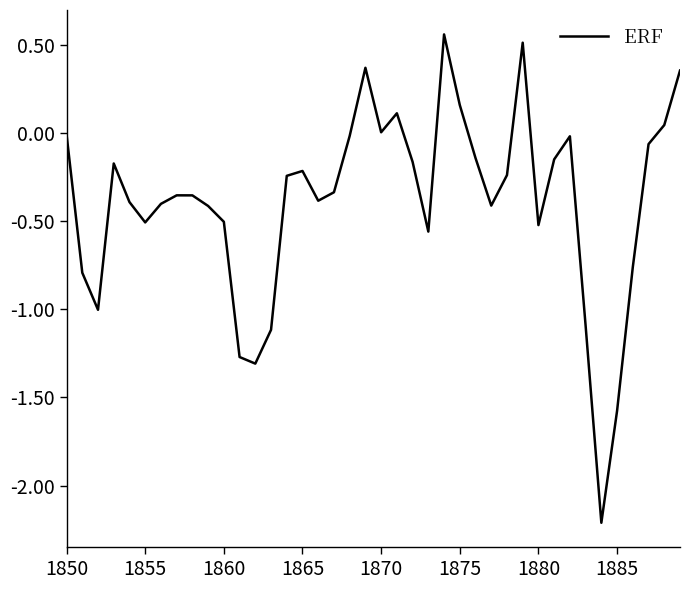

What is the difference between the maximum and minimum values?

2.8